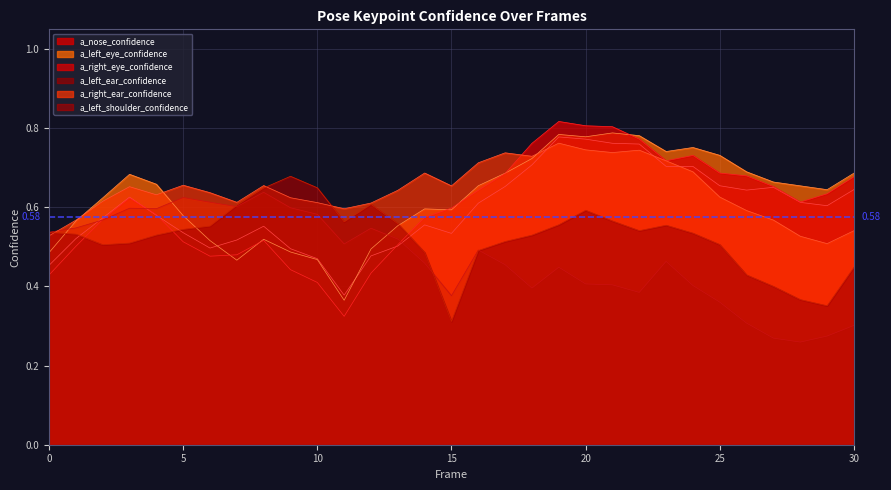

True or false: a_left_ear_confidence and a_left_eye_confidence intersect in this chart.

True